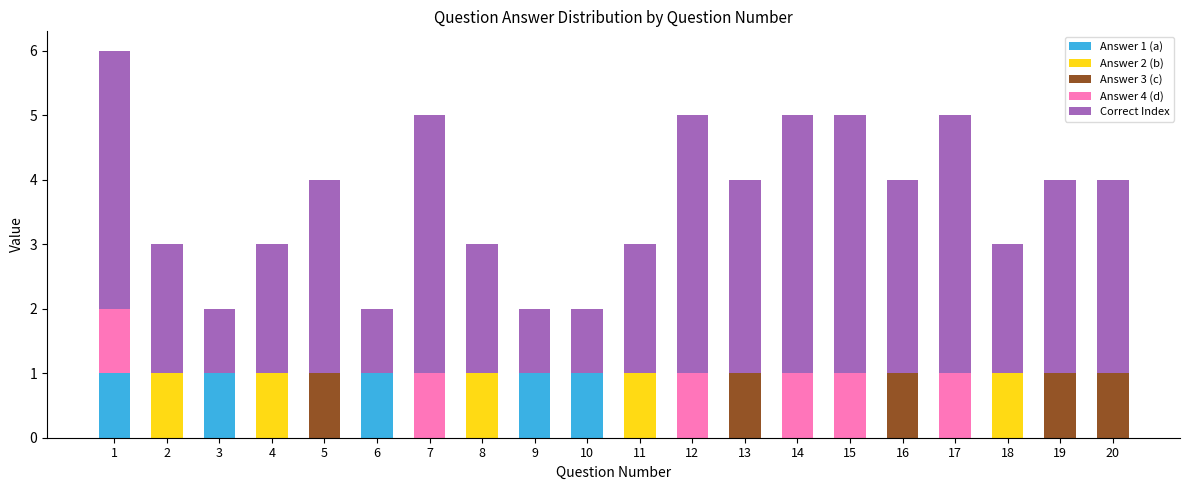

What are all the series names shown in the legend?

Answer 1 (a), Answer 2 (b), Answer 3 (c), Answer 4 (d), Correct Index